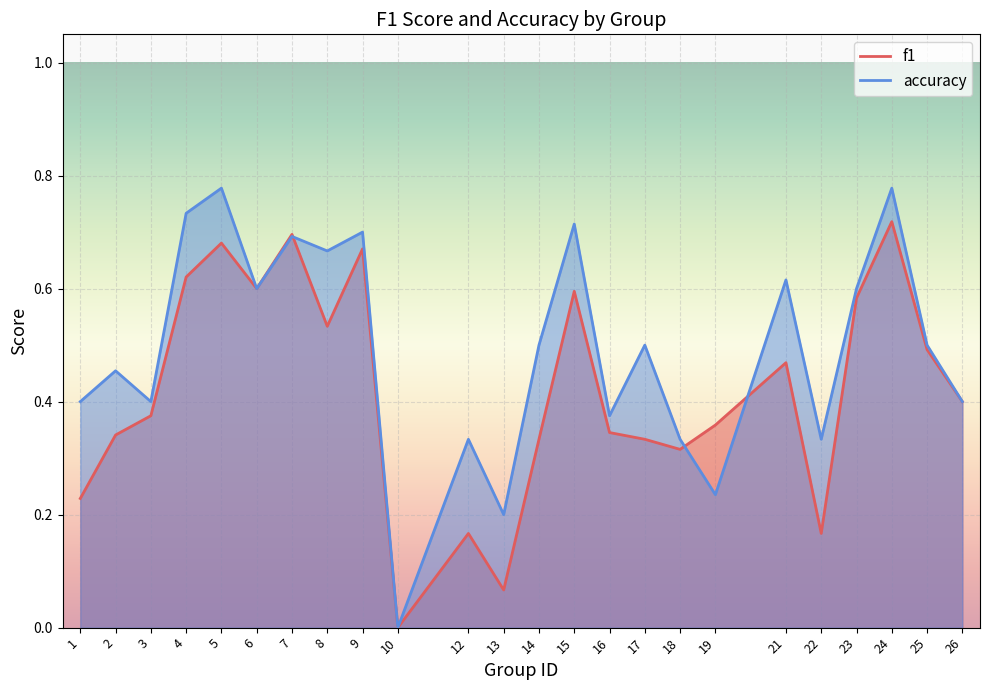

Is it true that f1 equals 0.6 at 16?

False